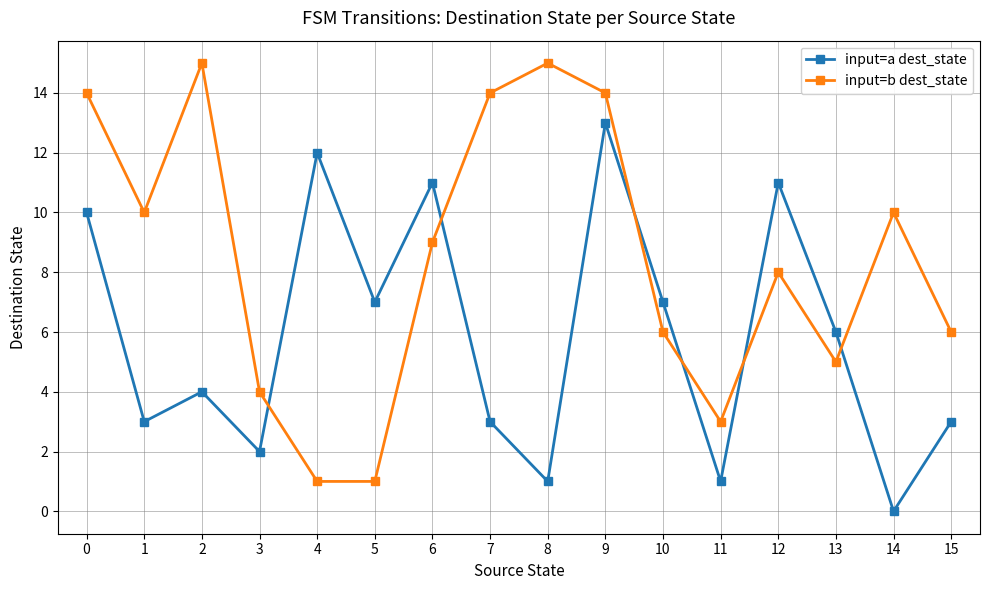

What are all the series names shown in the legend?

input=a dest_state, input=b dest_state